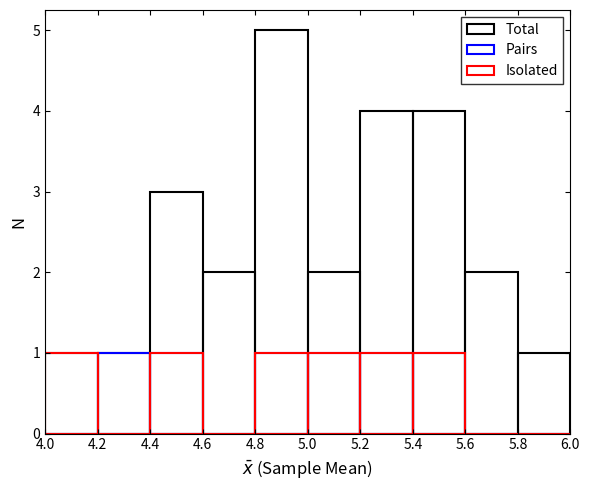

At how many categories does at least one series exceed 0?

10